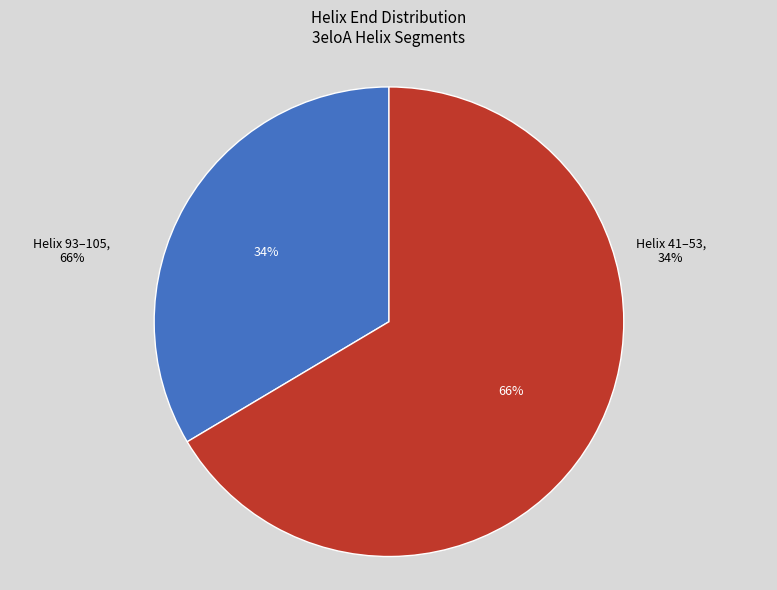

True or false: 3eloA_93 accounts for 72% of the total.

False